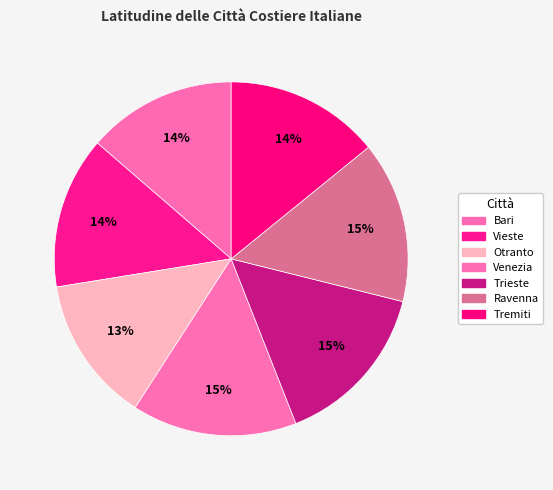

Rank the categories by value from highest to lowest.

Trieste, Venezia, Ravenna, Tremiti, Vieste, Bari, Otranto